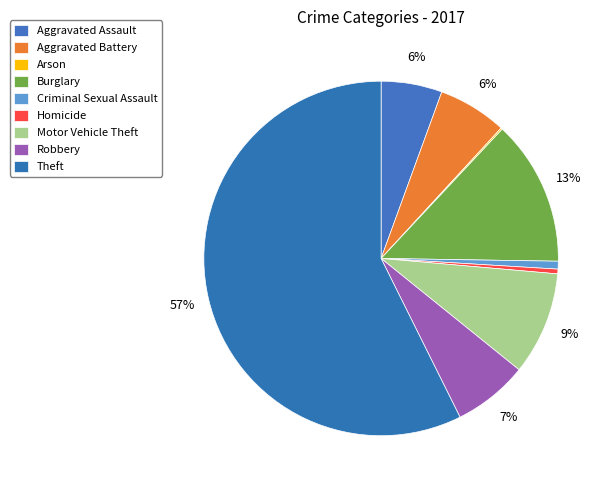

How many segments does this pie chart have?

9